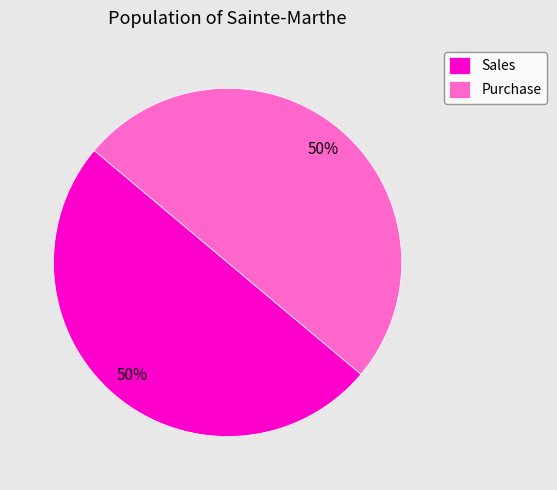

What is the ratio of the value at Purchase to the value at Sales?

1.0